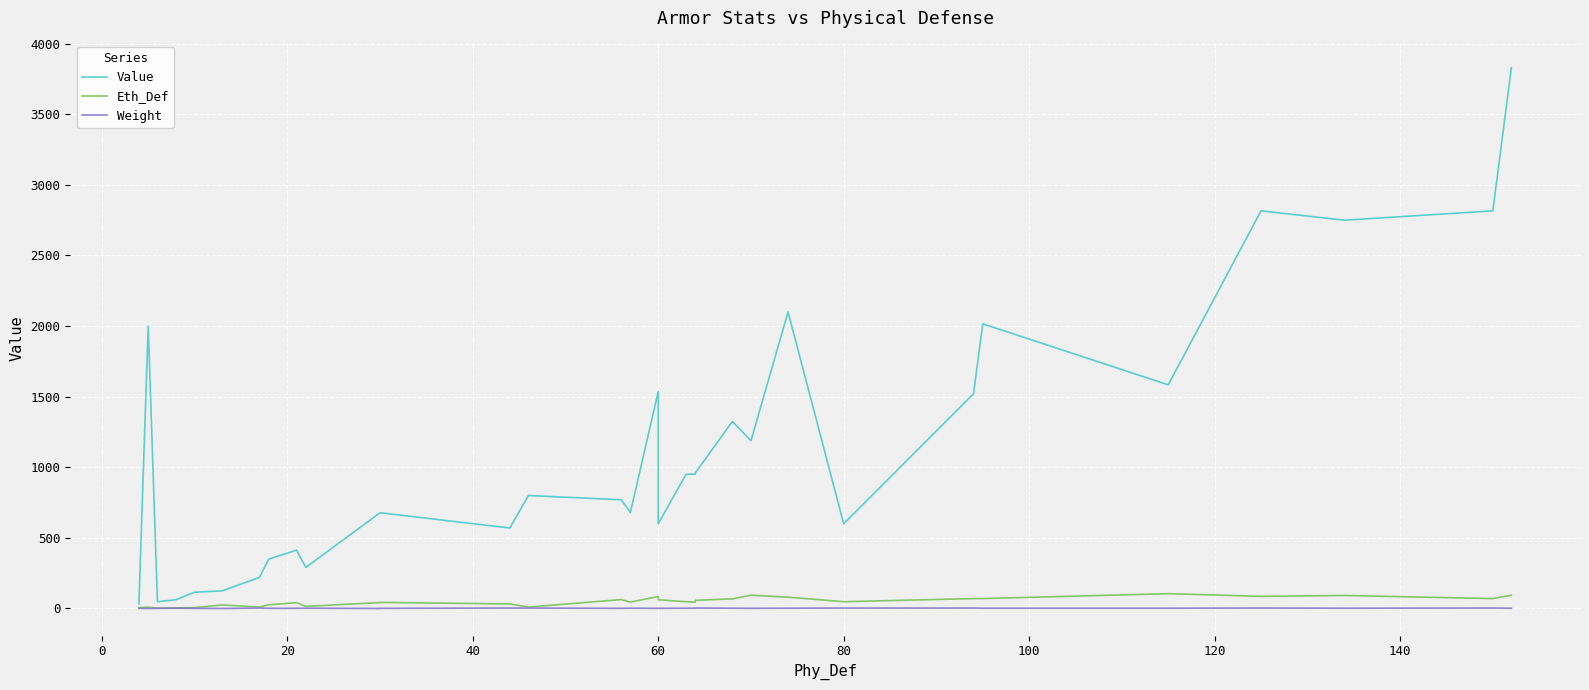

How many data points in Weight are above 2?

8